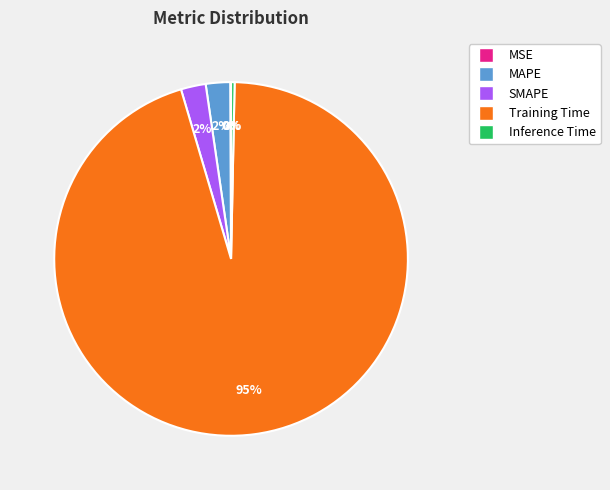

To the nearest percent, what is the average slice percentage?

20%